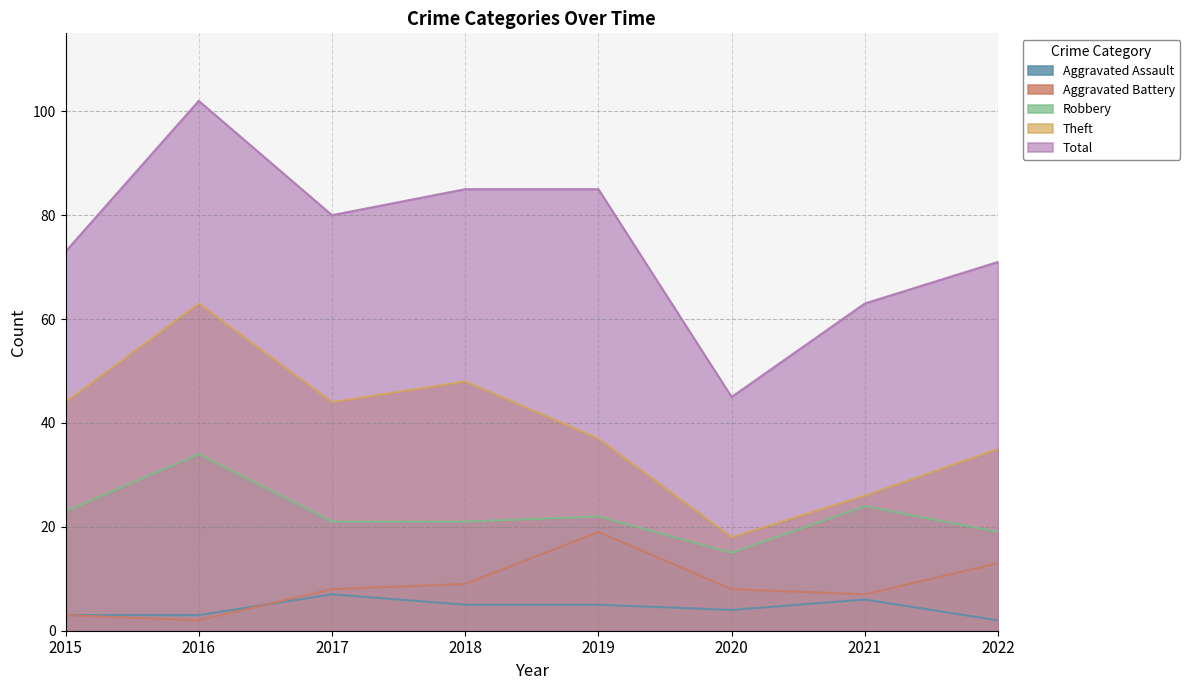

What is the minimum value shown in the chart?

2